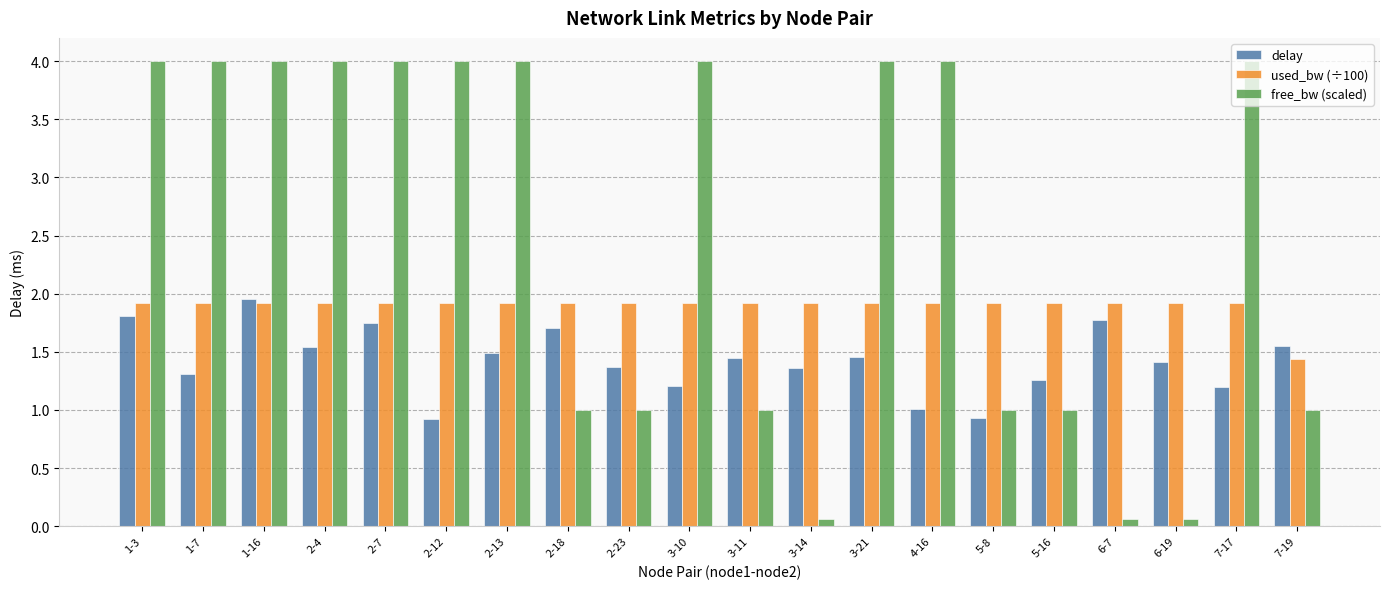

Where does the free_bw (scaled) series first go above 3?

1-3